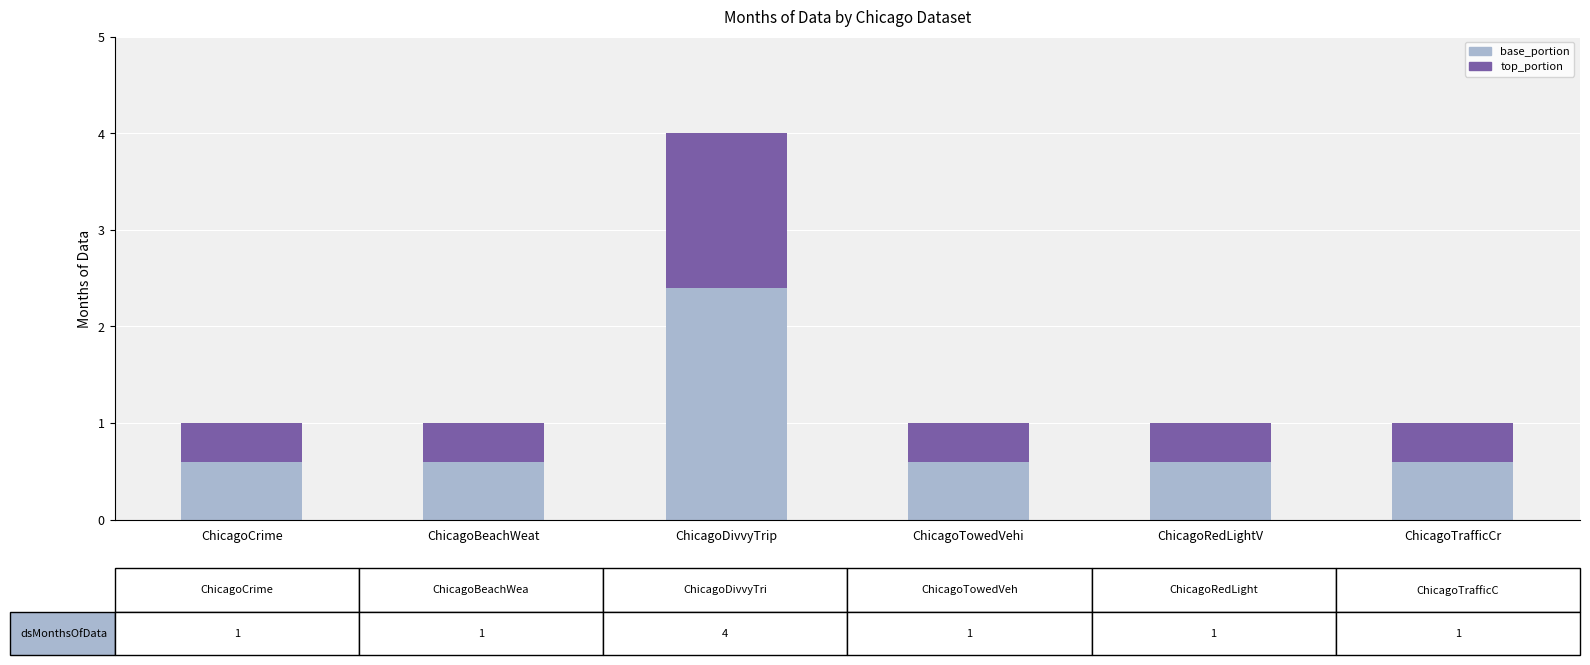

What is the sum of all base_portion values?

5.4